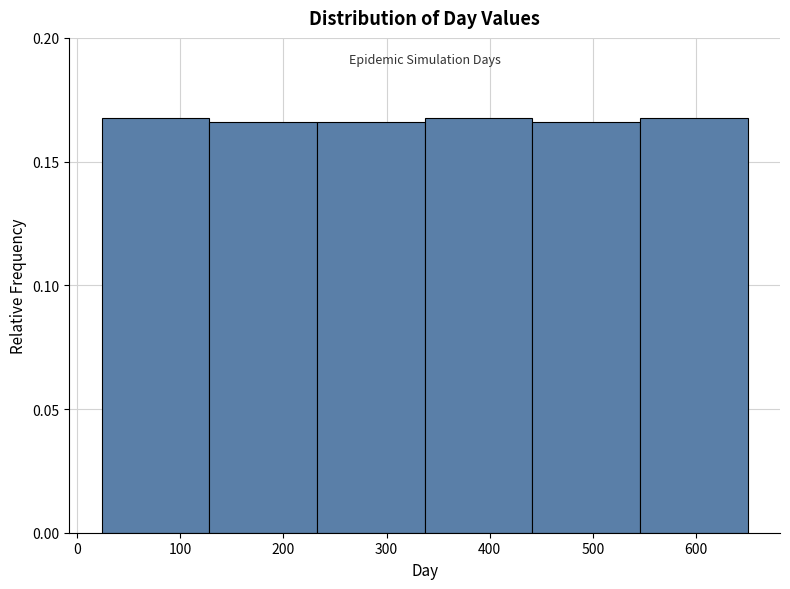

How tall is the bar that spans 20 to 130 on the x-axis? Neither the bar edges nor the heights are printed on the chart, so give them approximately, as read against the axes.

0.165